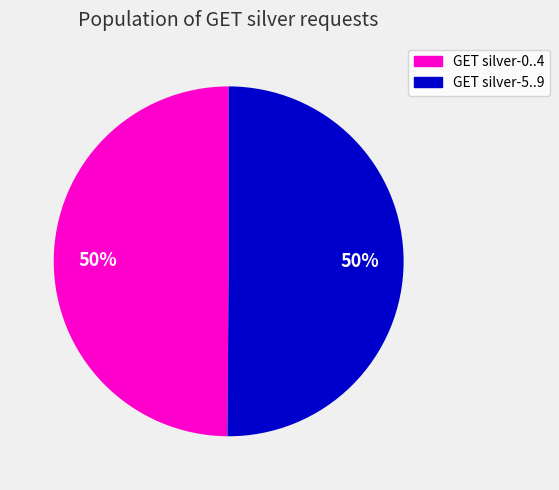

To the nearest percent, what is the average slice percentage?

50%